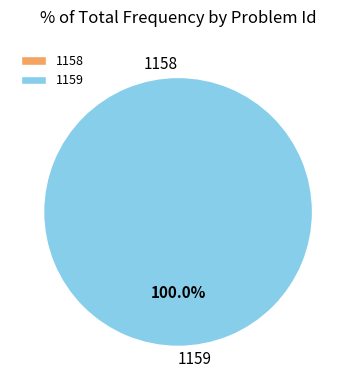

What is the smallest slice in the pie chart?

1158